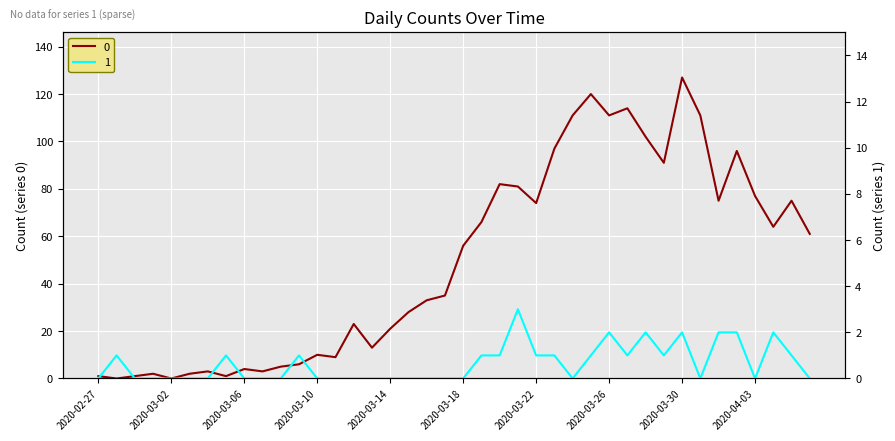

What is the sum of all 1 values?

26